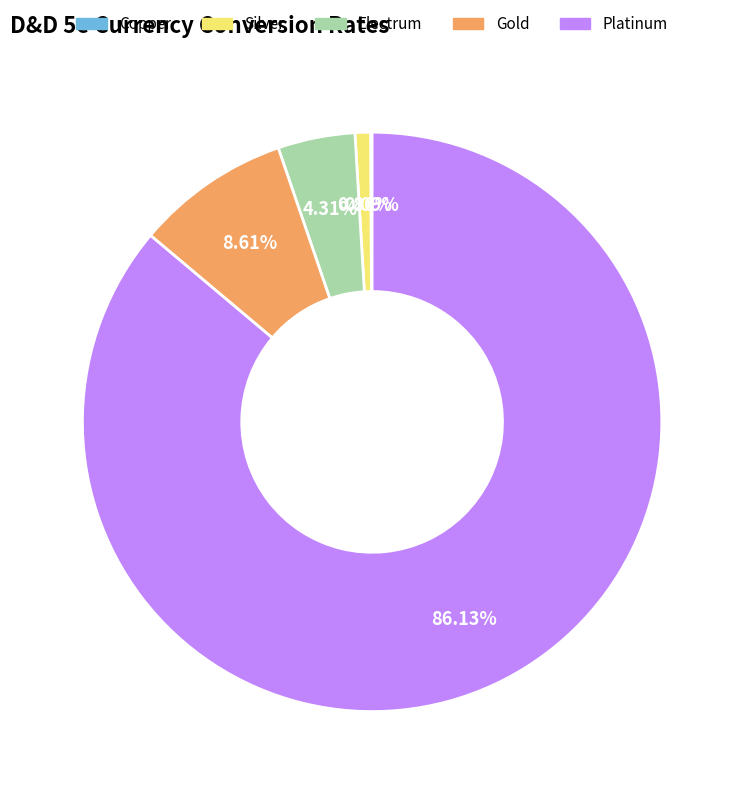

What is the ratio of the value at Platinum to the value at Silver?

100.0